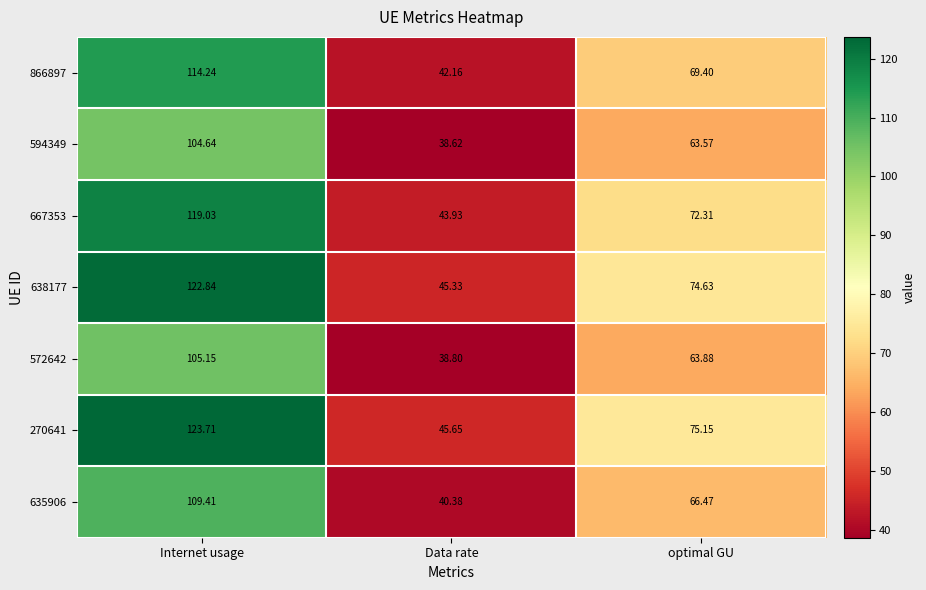

Where is 270641 nearest to the value 84?

optimal GU